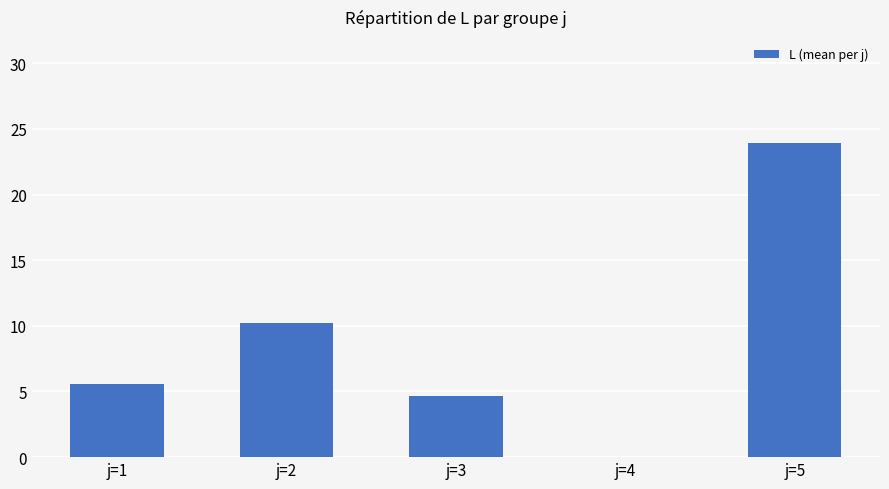

What is the greatest value displayed?

23.9